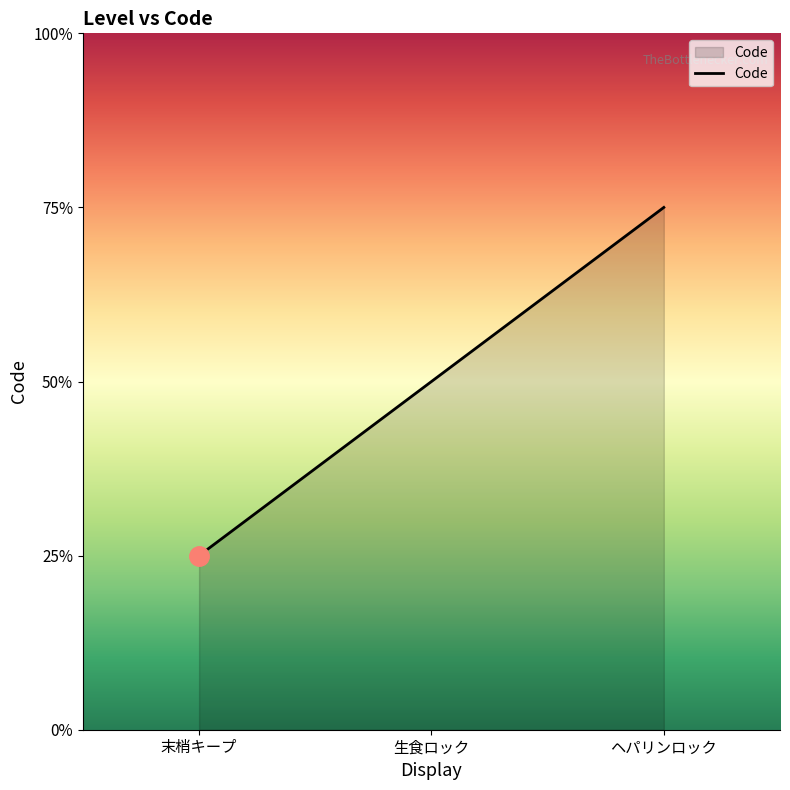

At which category does the chart reach its minimum across all series?

末梢キープ